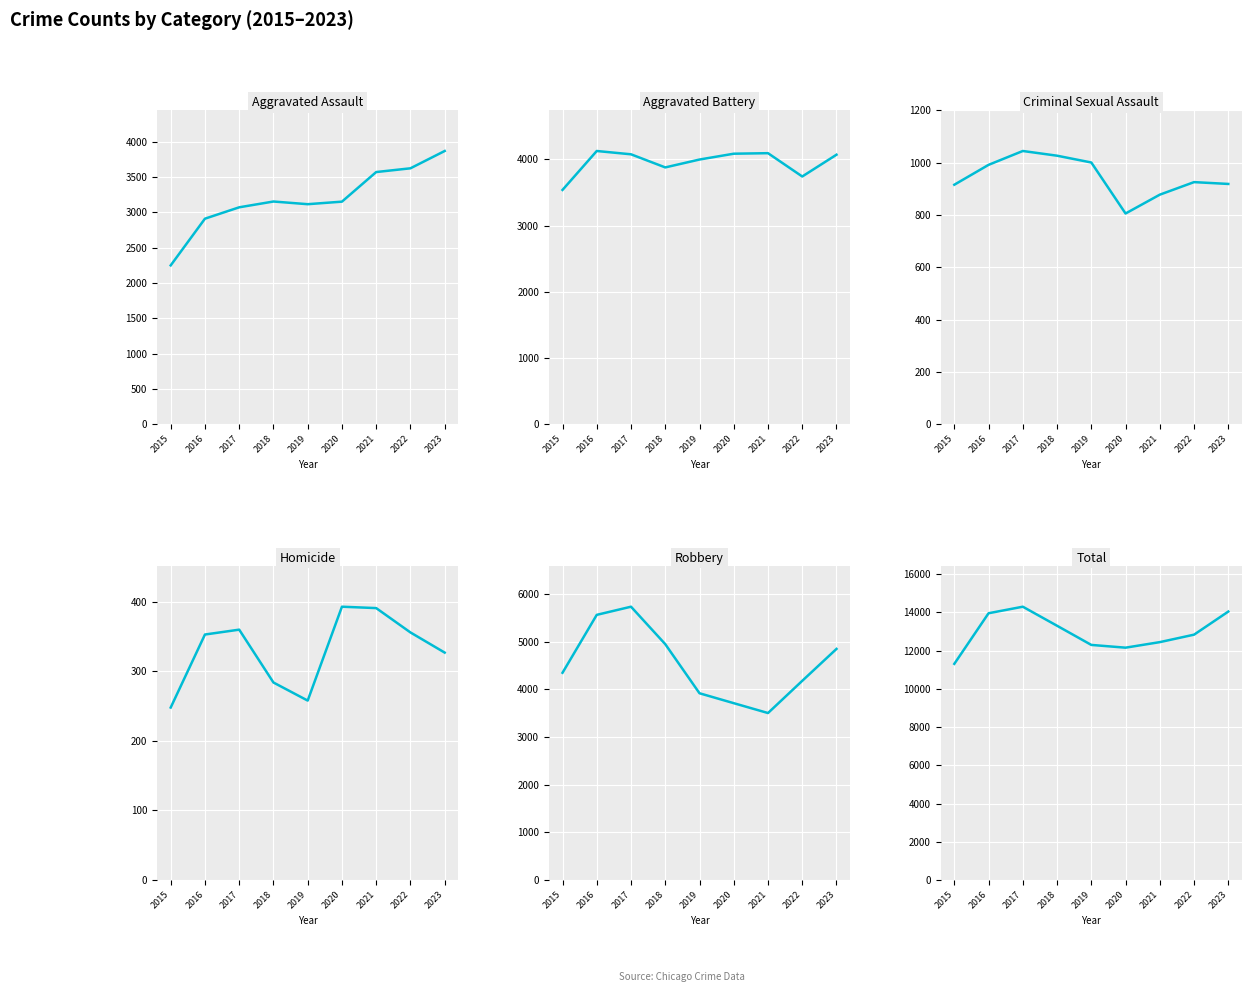

How many interior local peaks does the Criminal Sexual Assault series have?

2